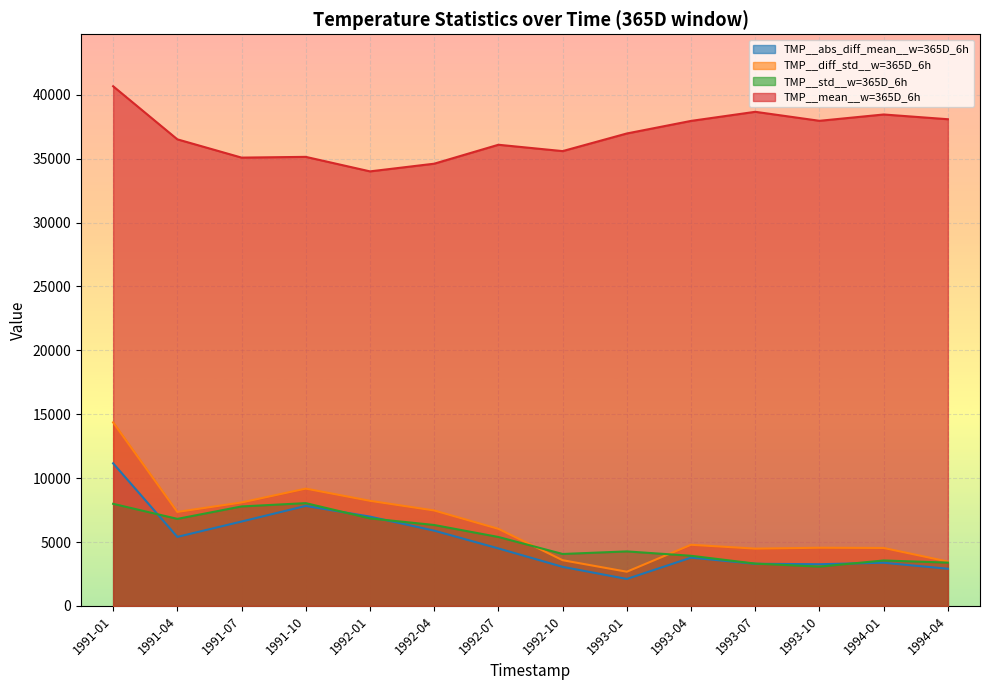

Does the chart display data point markers on the line(s)?

No